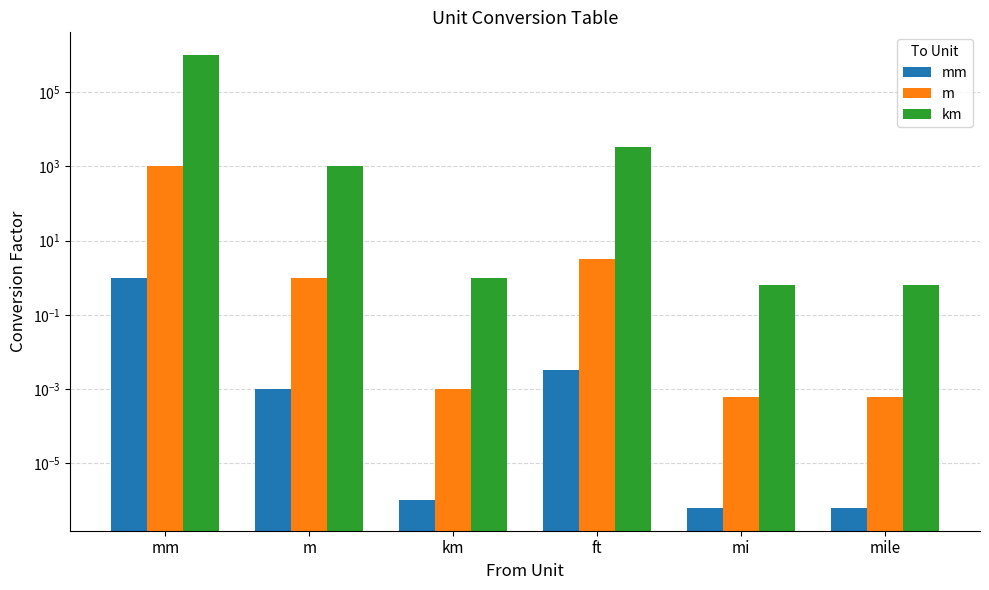

What is the label of the 5th bar from the left?

mi